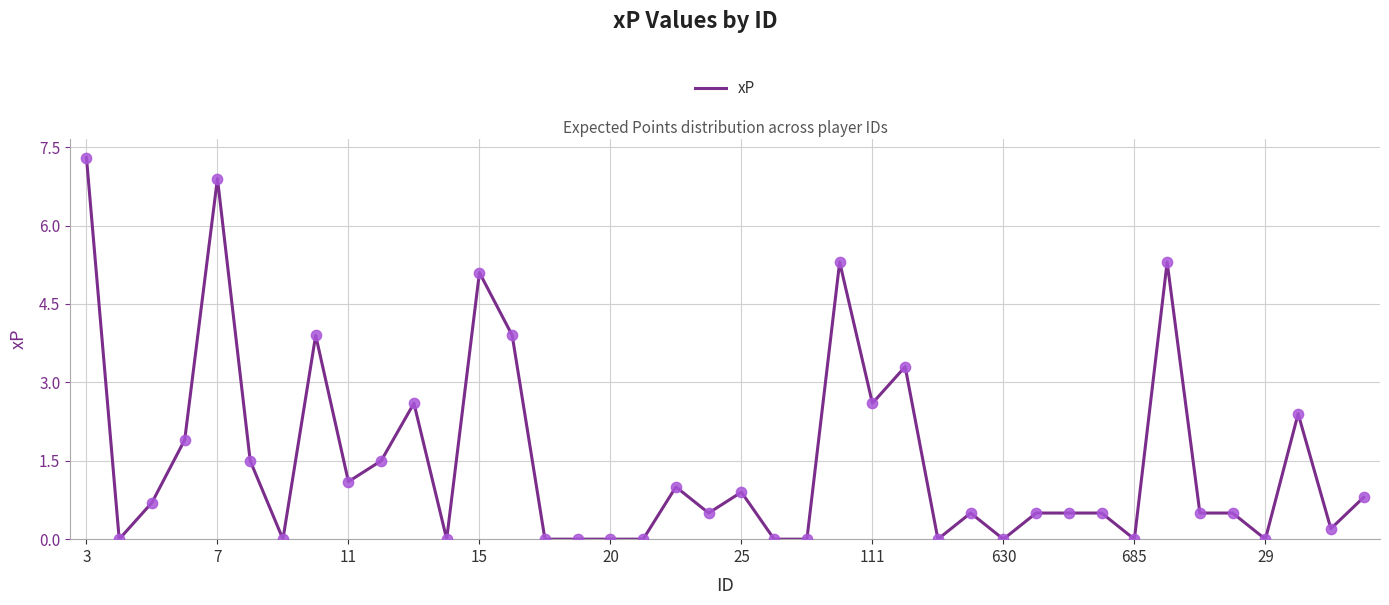

What is the greatest value displayed?

7.3